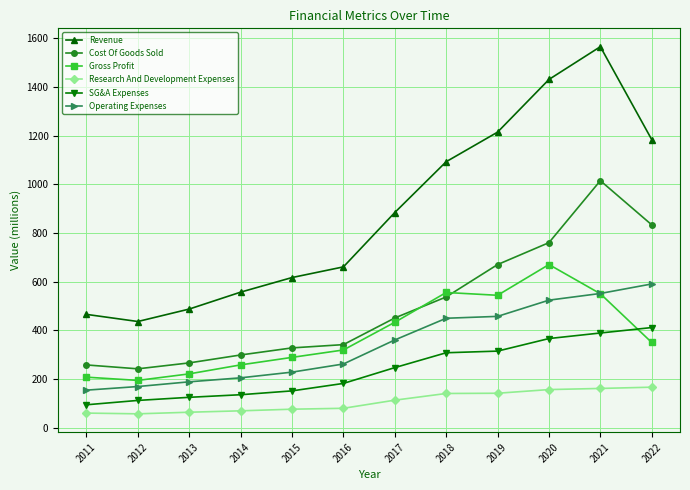

True or false: Revenue and Cost Of Goods Sold intersect in this chart.

False